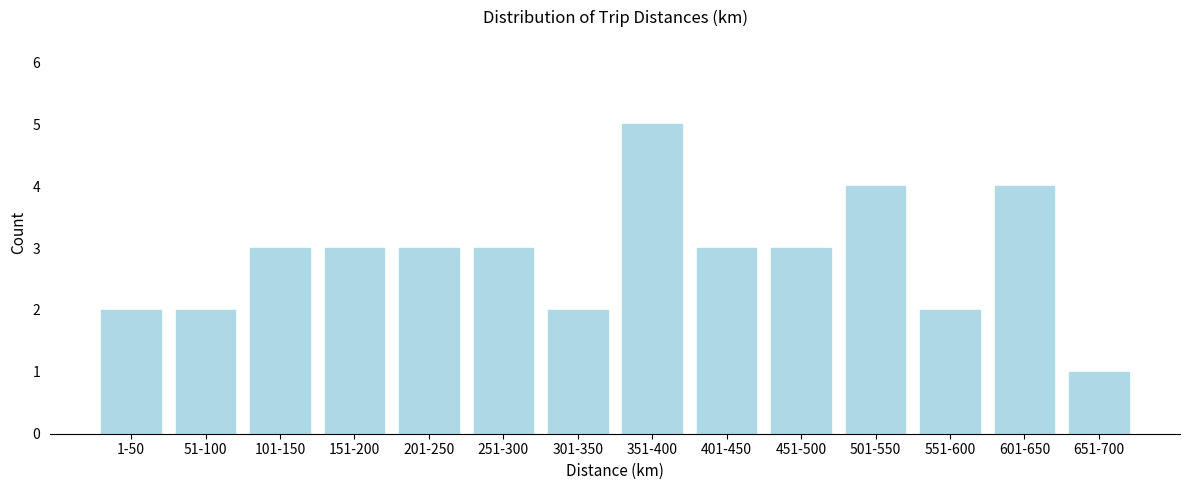

Reading left to right, what are all the values shown in this chart?

2	2	3	3	3	3	2	5	3	3	4	2	4	1